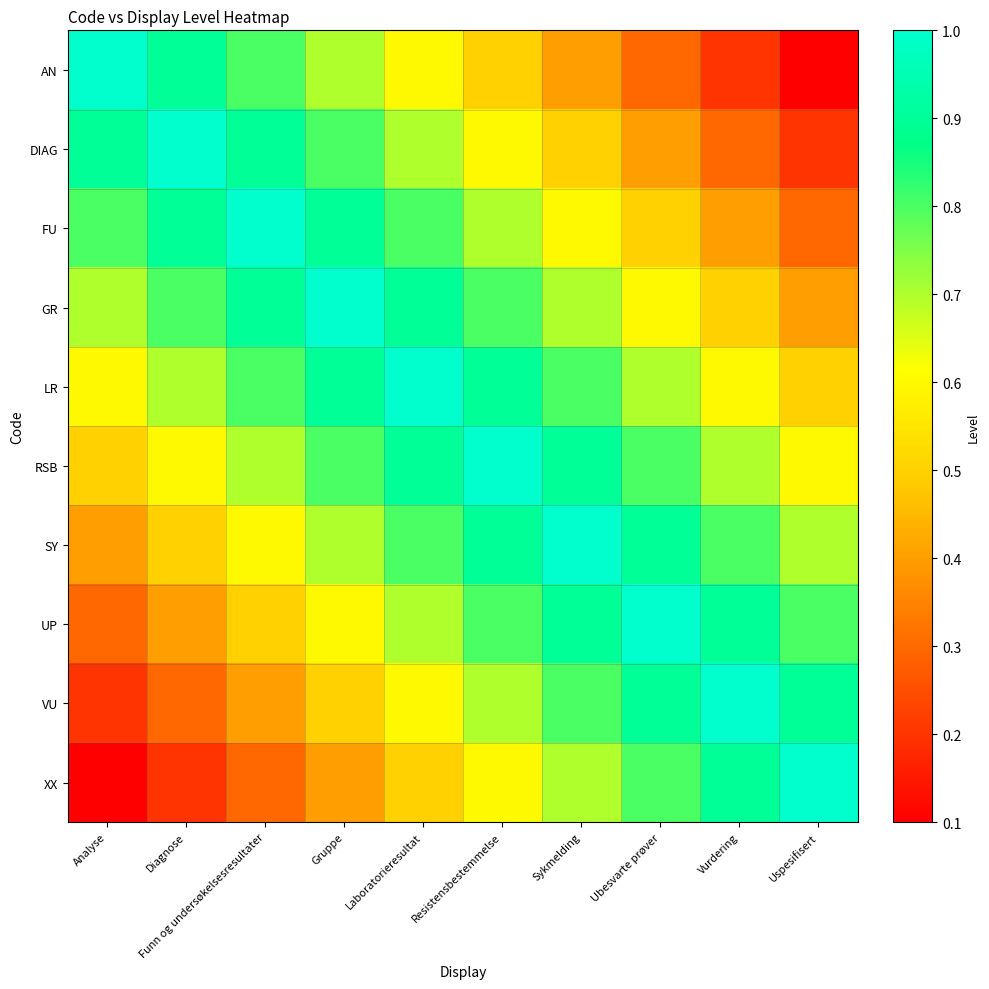

At which category is the sum across all series the highest?

Laboratorieresultat